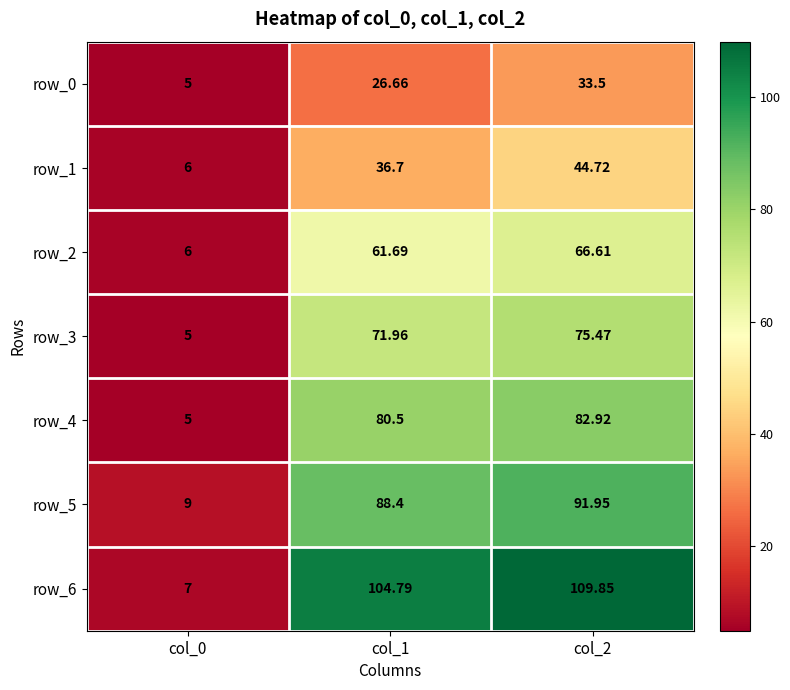

Is the value of row_4 at col_1 greater than the value of row_5 at col_1?

No